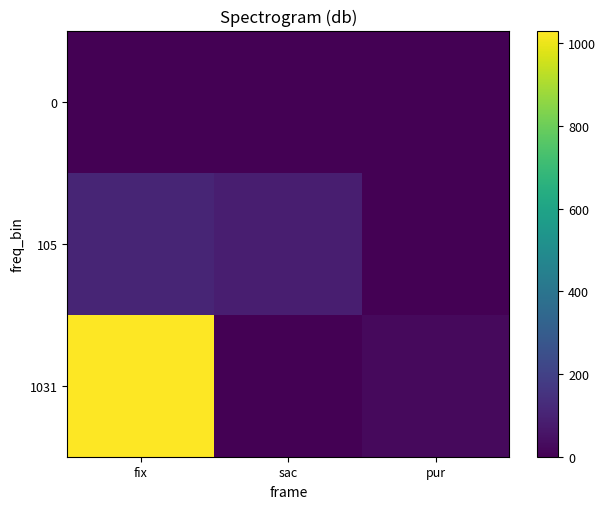

What is the total value across all series at sac?

86